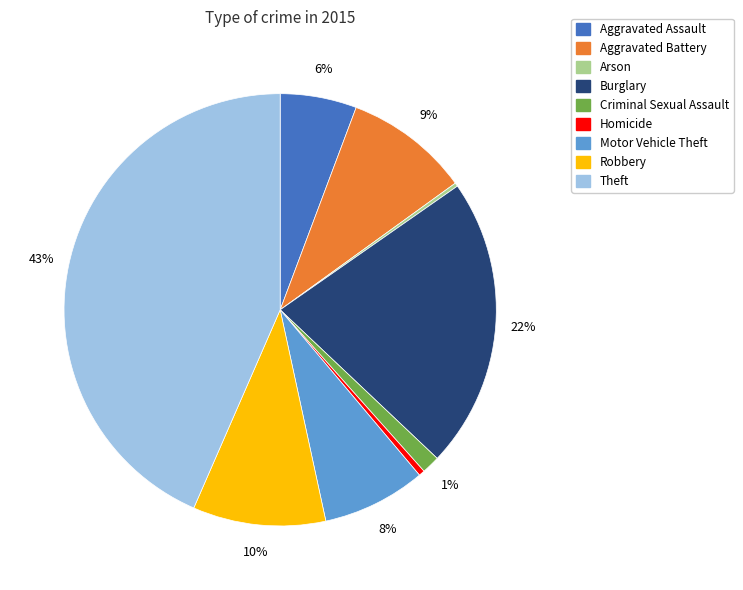

To the nearest percent, what portion does Burglary represent?

22%